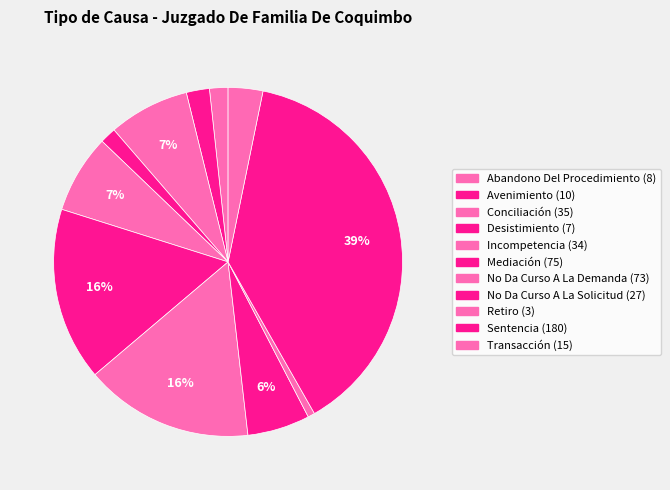

To the nearest percent, what is the average slice percentage?

9%